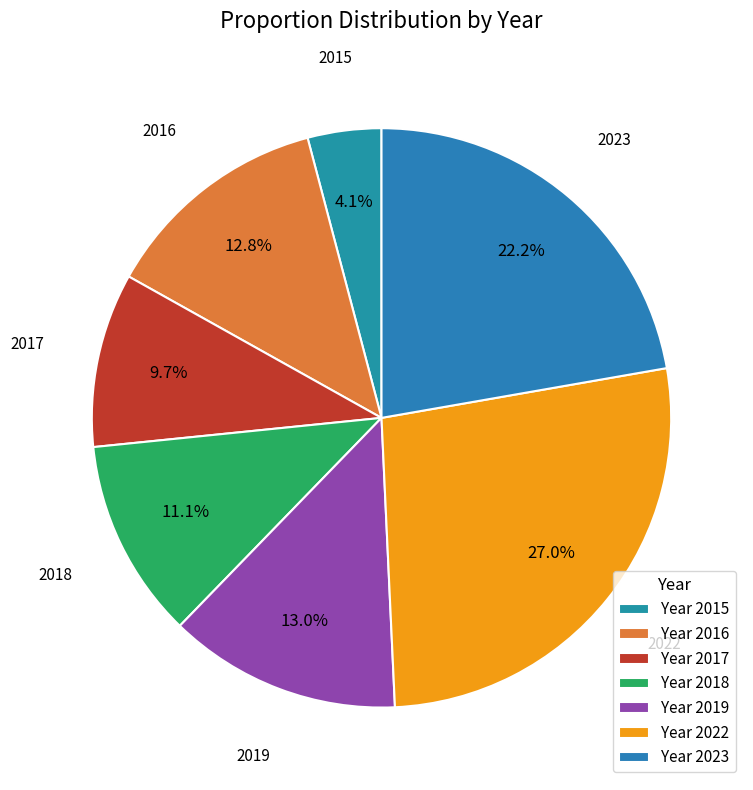

Is there any slice that represents more than half of the pie?

No